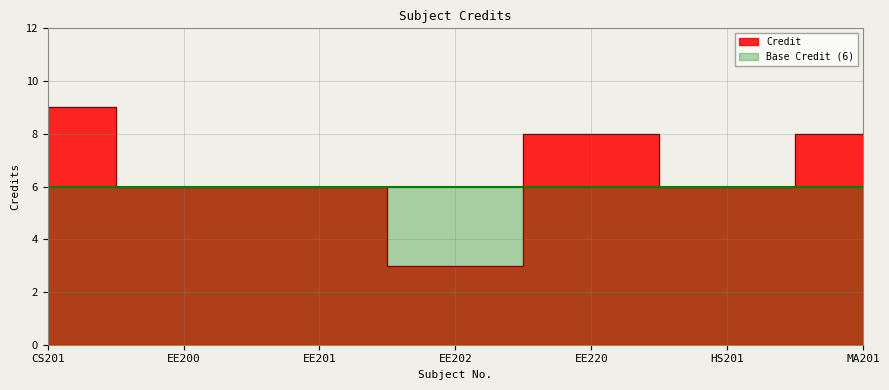

What is the sum of all values?

46